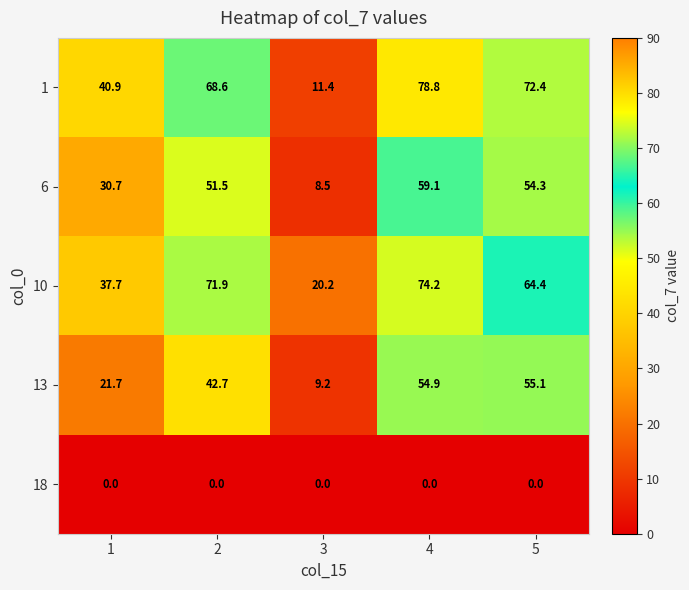

What is the sum of the 6 values at 3 and 5?

62.8